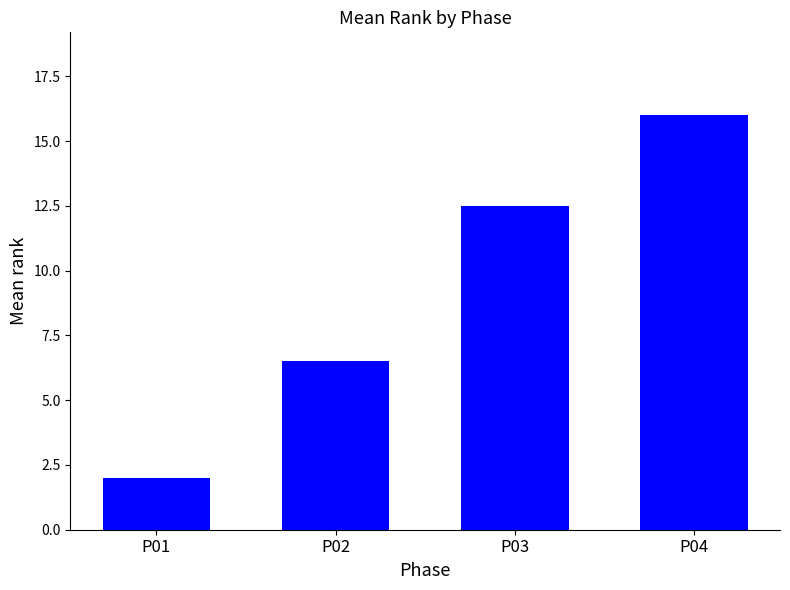

Reading right to left, what are all the values shown in this chart?

16.0	12.5	6.5	2.0